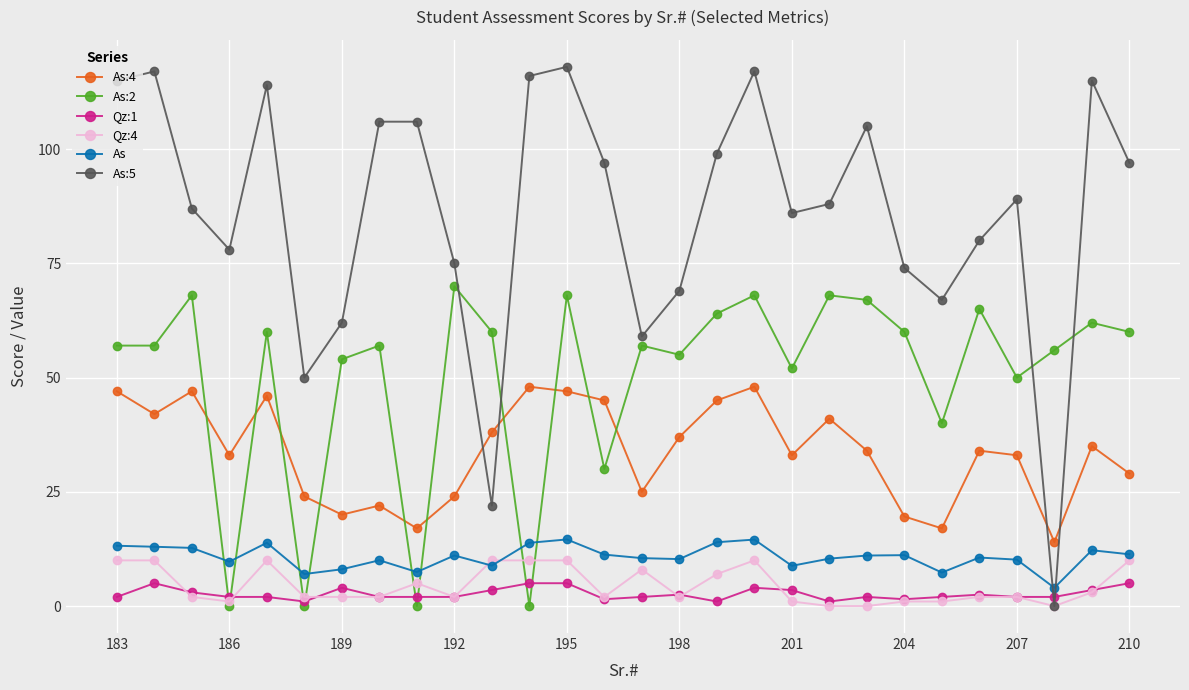

After their last crossing, which series has the higher values: As or As:2?

As:2